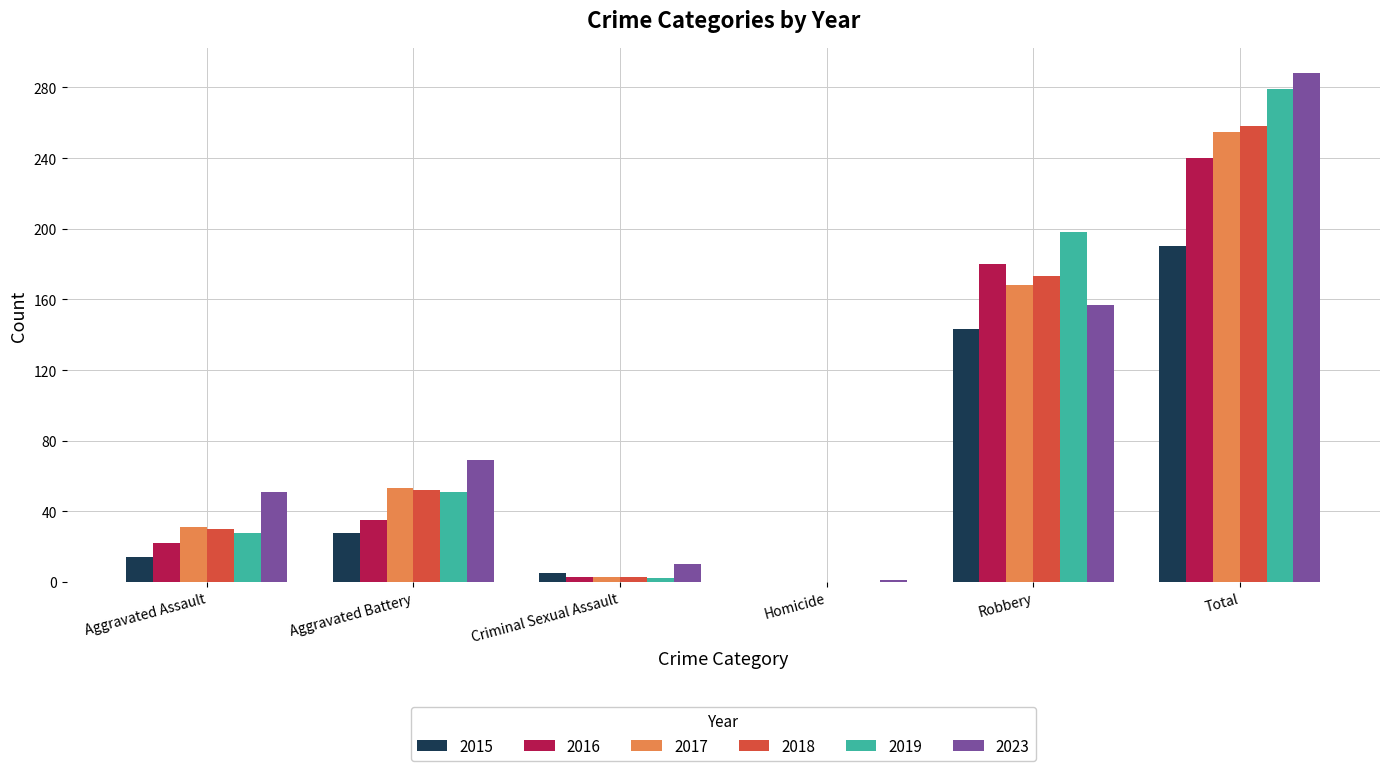

At which category is the sum across all series the highest?

Total